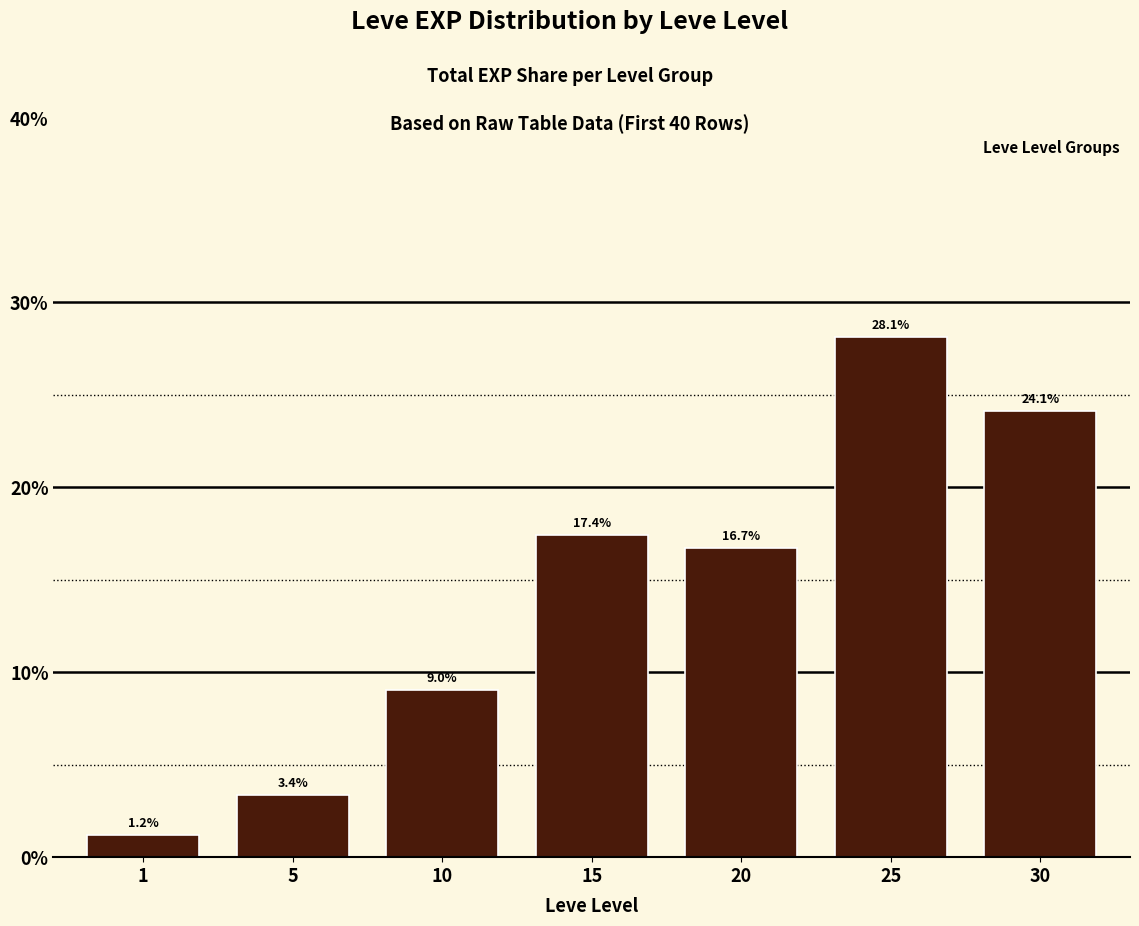

Reading left to right, extract all data points from this chart.

1.2	3.4	9.0	17.4	16.7	28.1	24.1